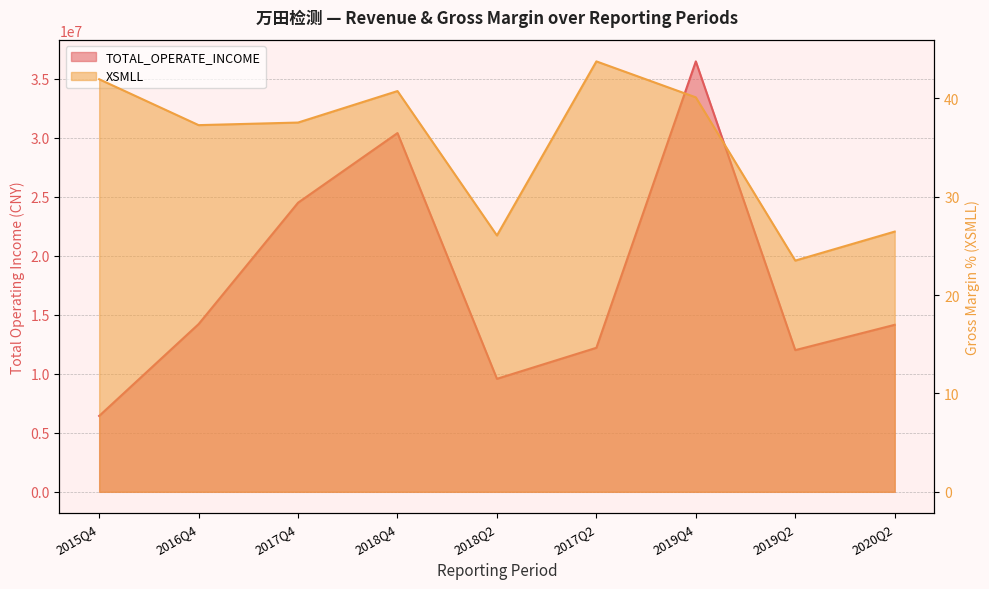

Is it true that TOTAL_OPERATE_INCOME equals 14154933.3 at 2020Q2?

True